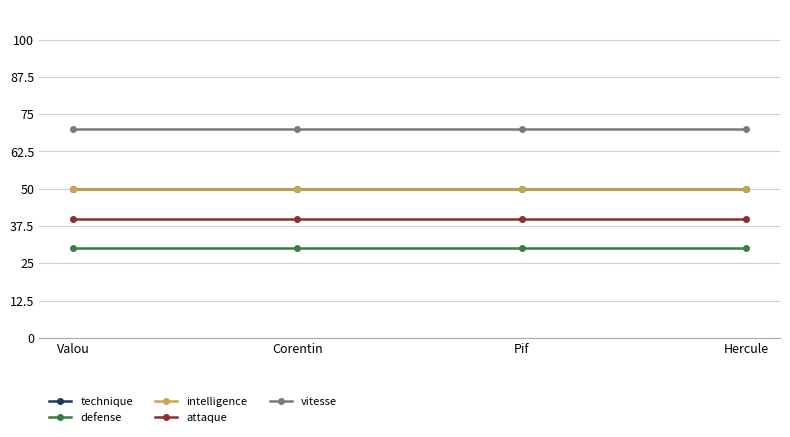

Where is defense nearest to the value 30?

Valou